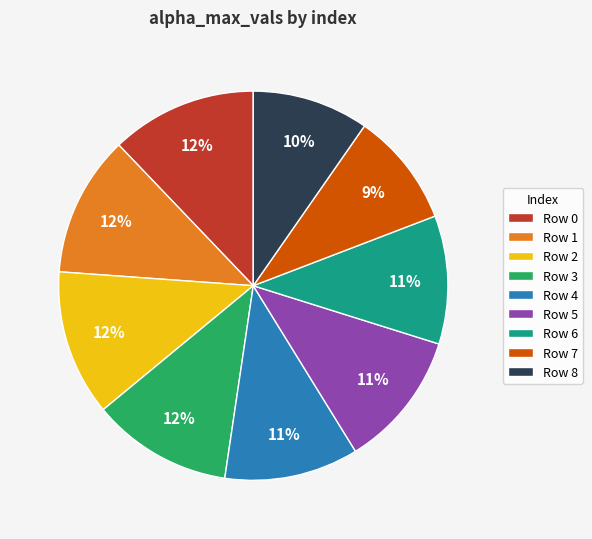

To the nearest percent, what is the difference between the largest and smallest slice percentages?

3%